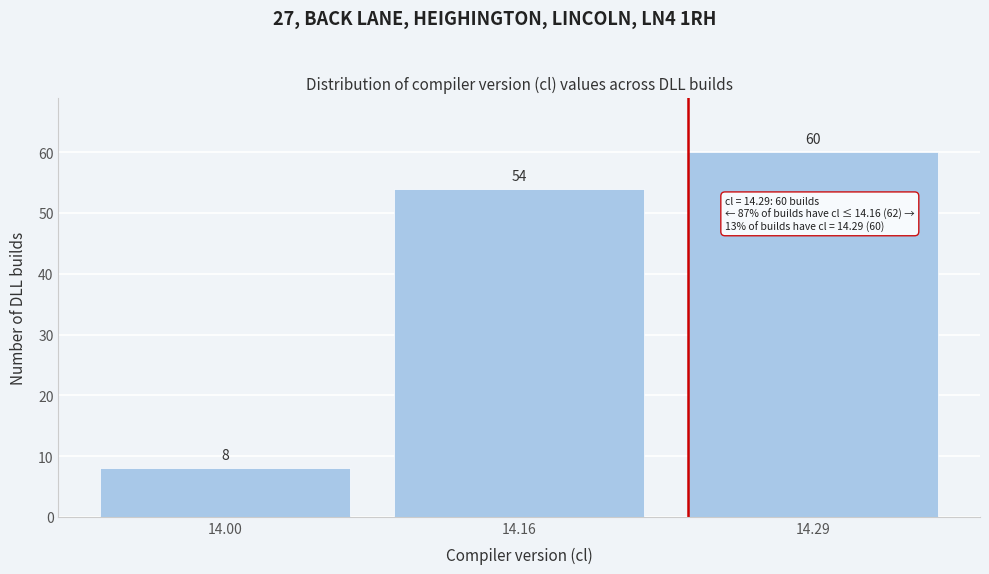

Reading left to right, list all the values displayed in this chart.

8	54	60